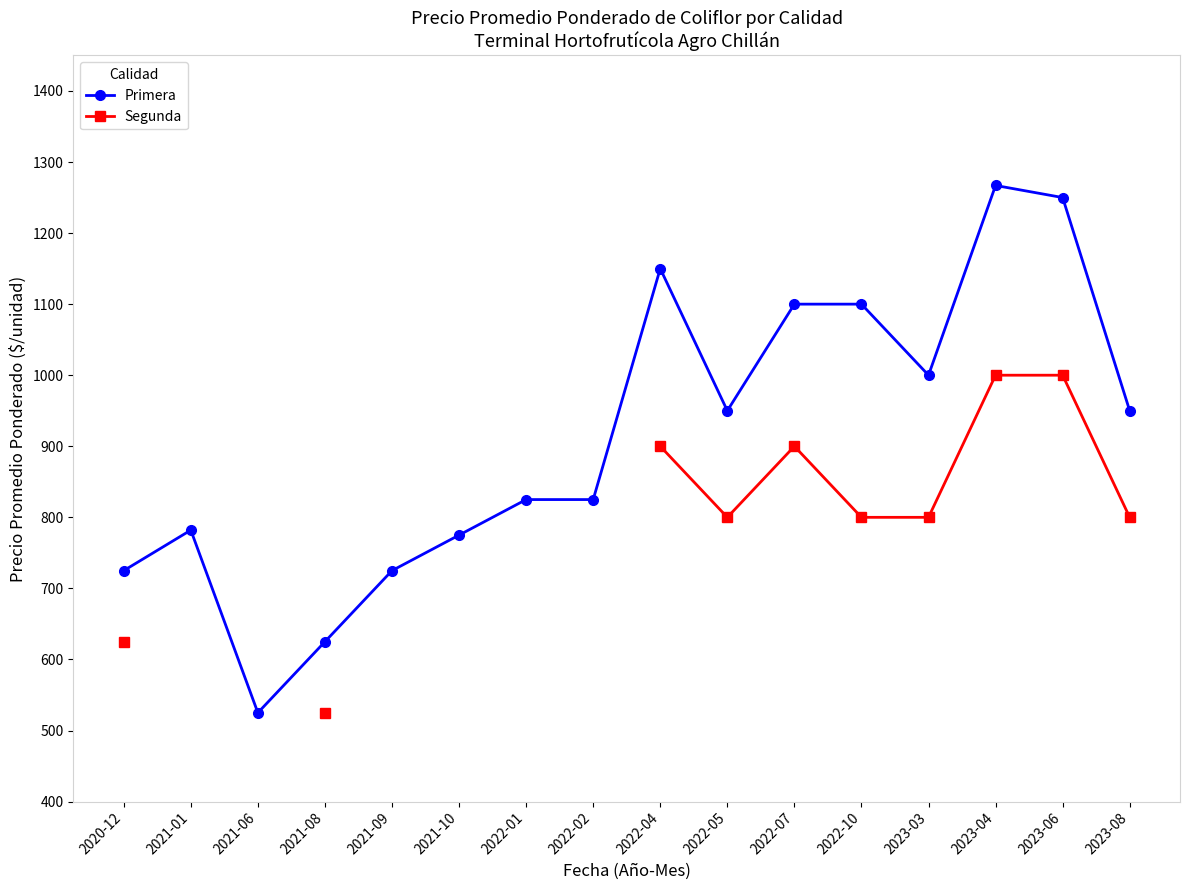

Which category has the lowest value across all series?

2021-06